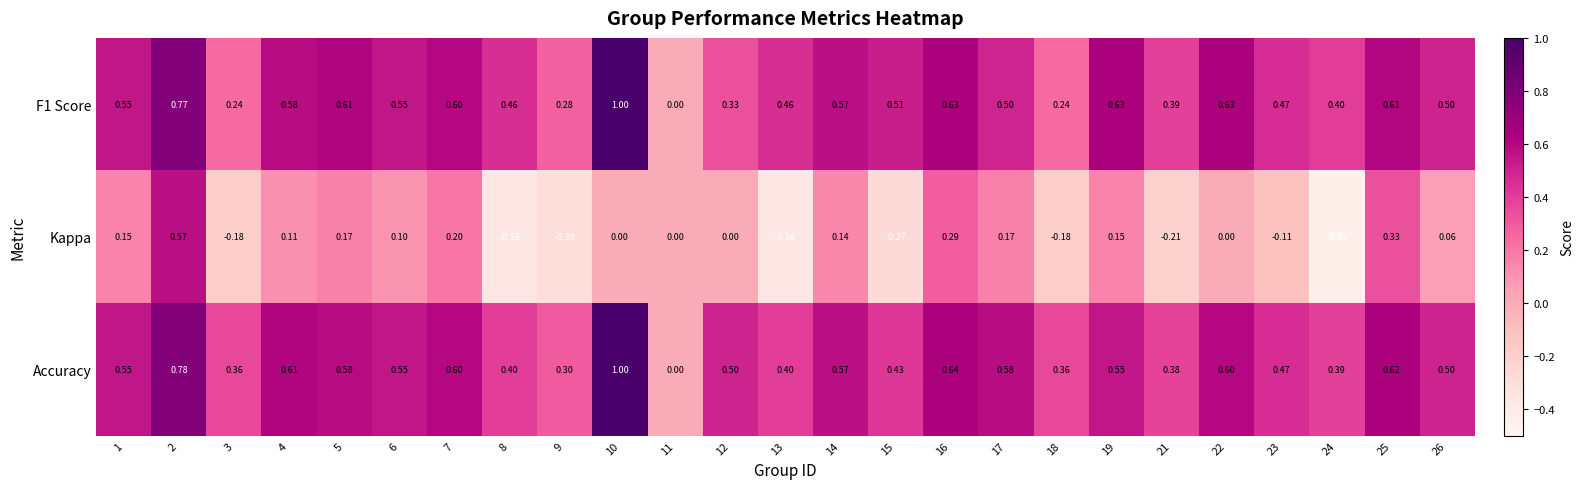

Which series changed the most between 13 and 25?

Kappa